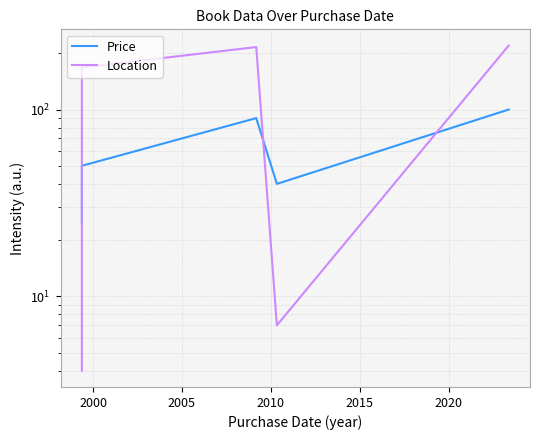

What is the difference between the highest and lowest values at 2010?

33